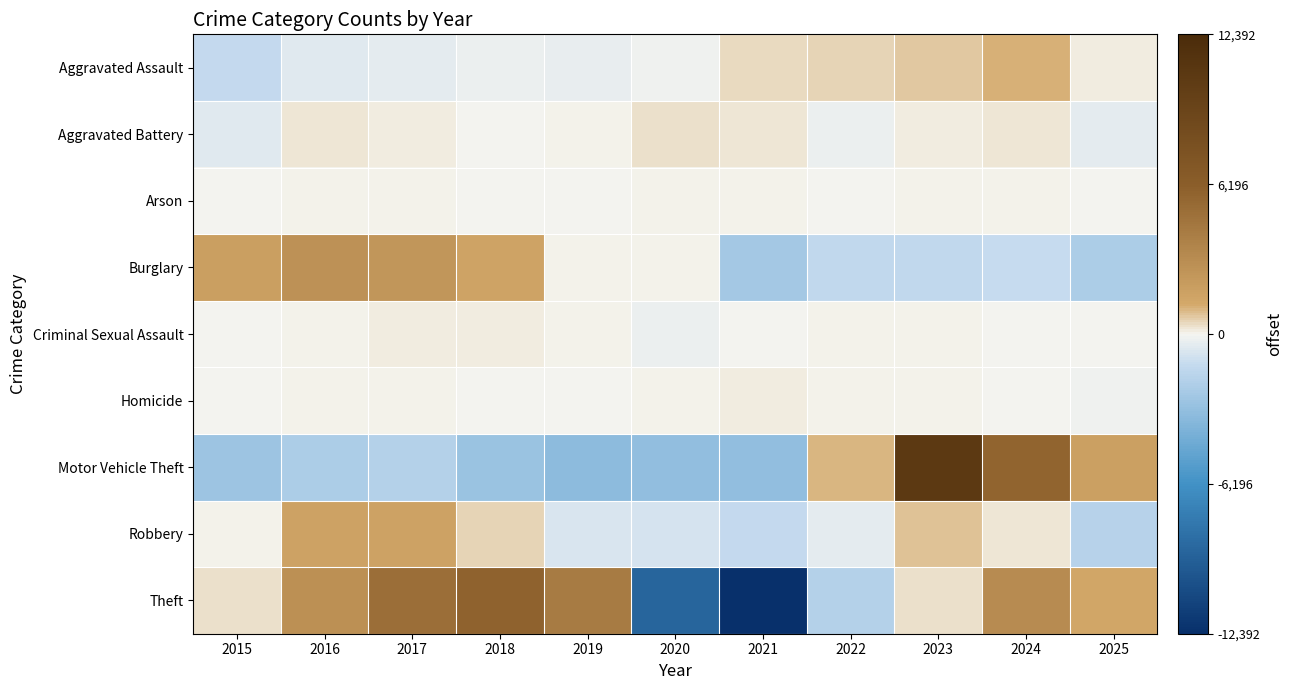

What is the maximum value shown in the chart?

10680.3